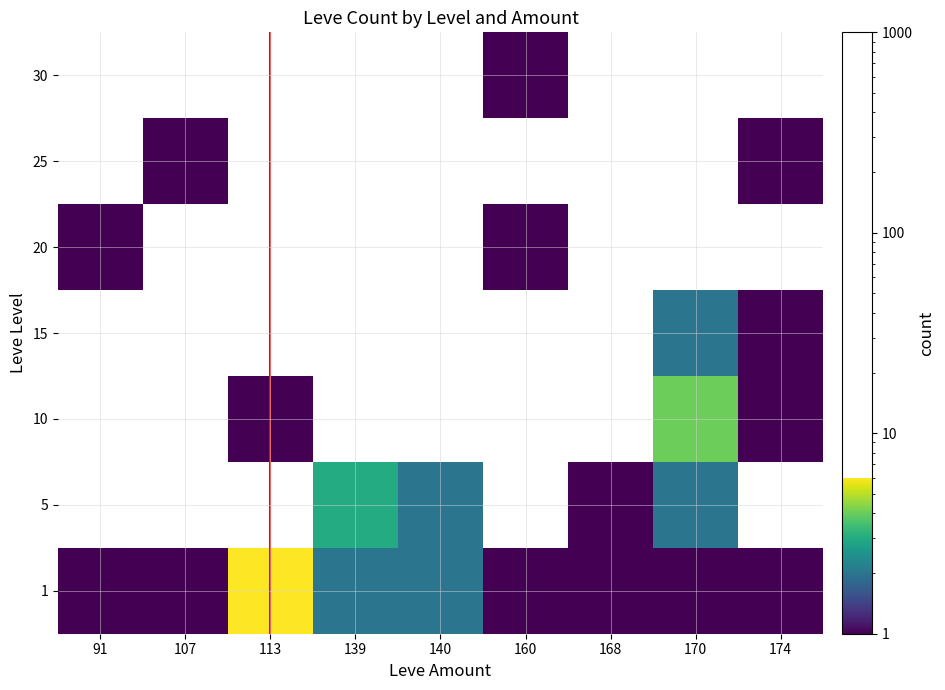

At which category does the chart reach its minimum across all series?

91